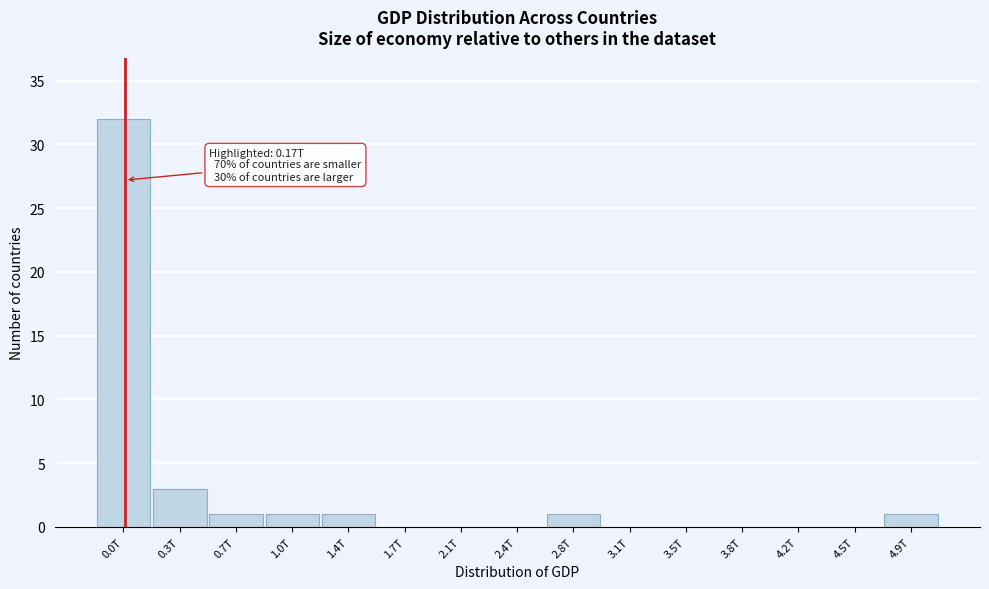

Reading right to left, extract all data points from this chart.

4.9T=1	4.5T=0	4.2T=0	3.8T=0	3.5T=0	3.1T=0	2.8T=1	2.4T=0	2.1T=0	1.7T=0	1.4T=1	1.0T=1	0.7T=1	0.3T=3	0.0T=32